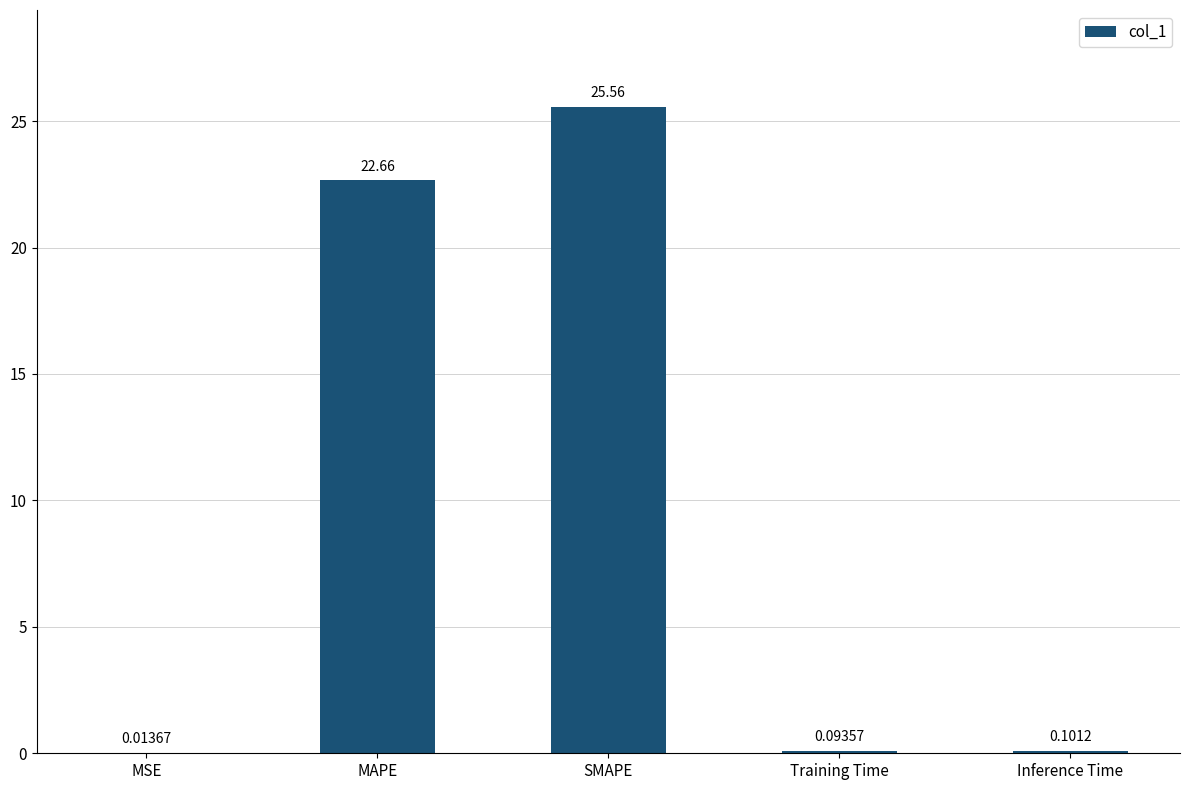

What is the change in value from MAPE to Training Time?

-22.6